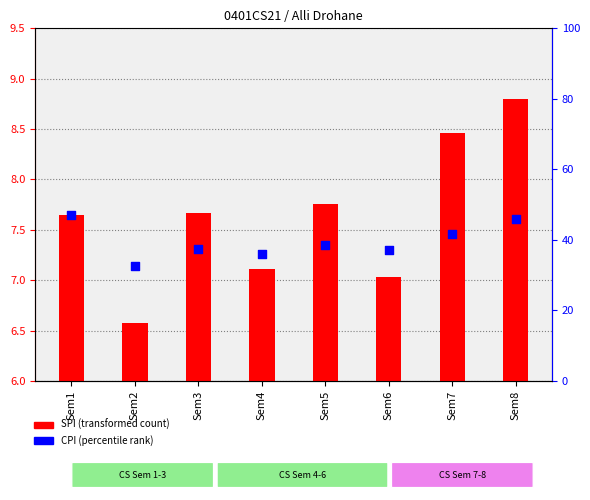

Is the value of CPI at Sem6 greater than the value of SPI at Sem7?

Yes